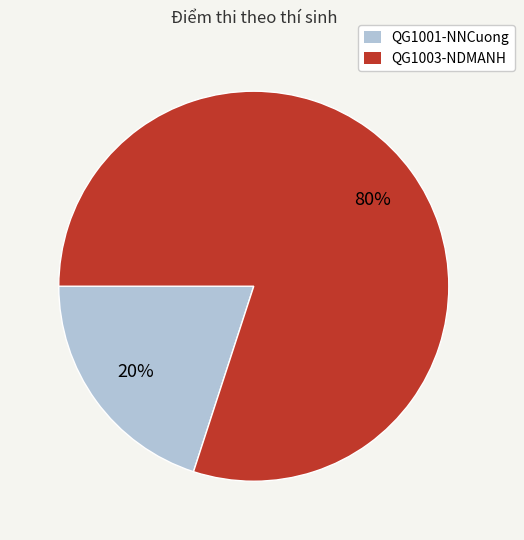

To the nearest percent, what is the combined percentage of QG1003-NDMANH and QG1001-NNCuong?

100%